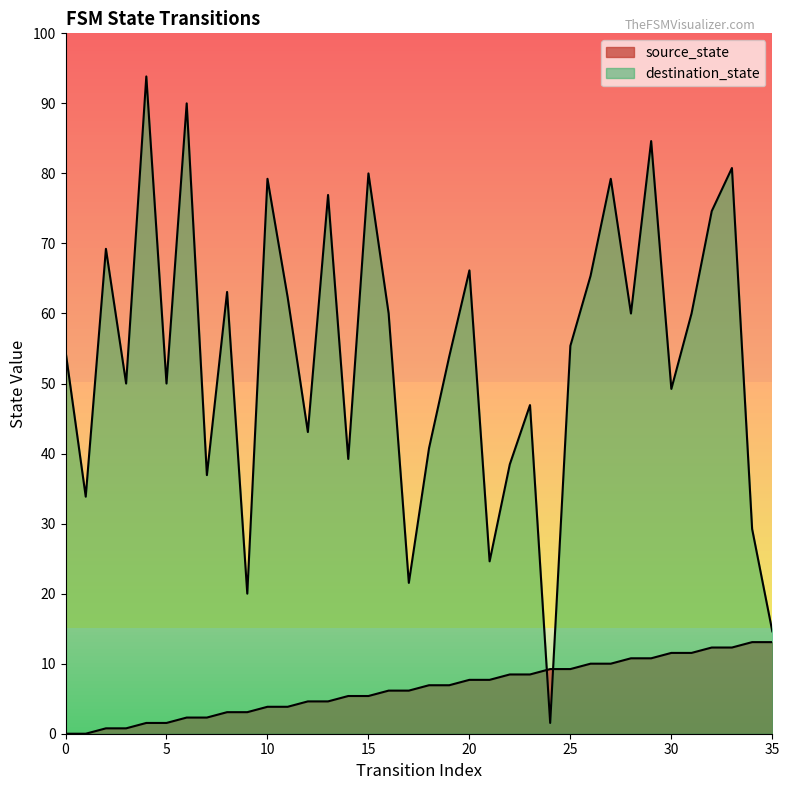

Where does the destination_state series first go above 72?

2